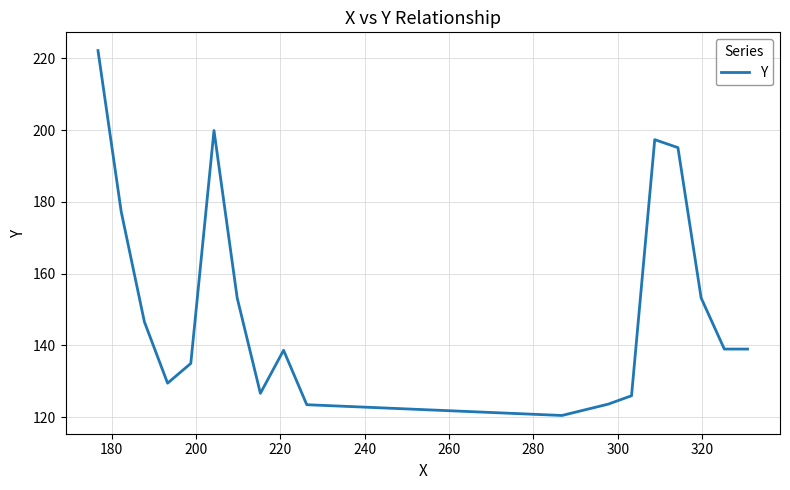

What is the minimum value shown in the chart?

120.5